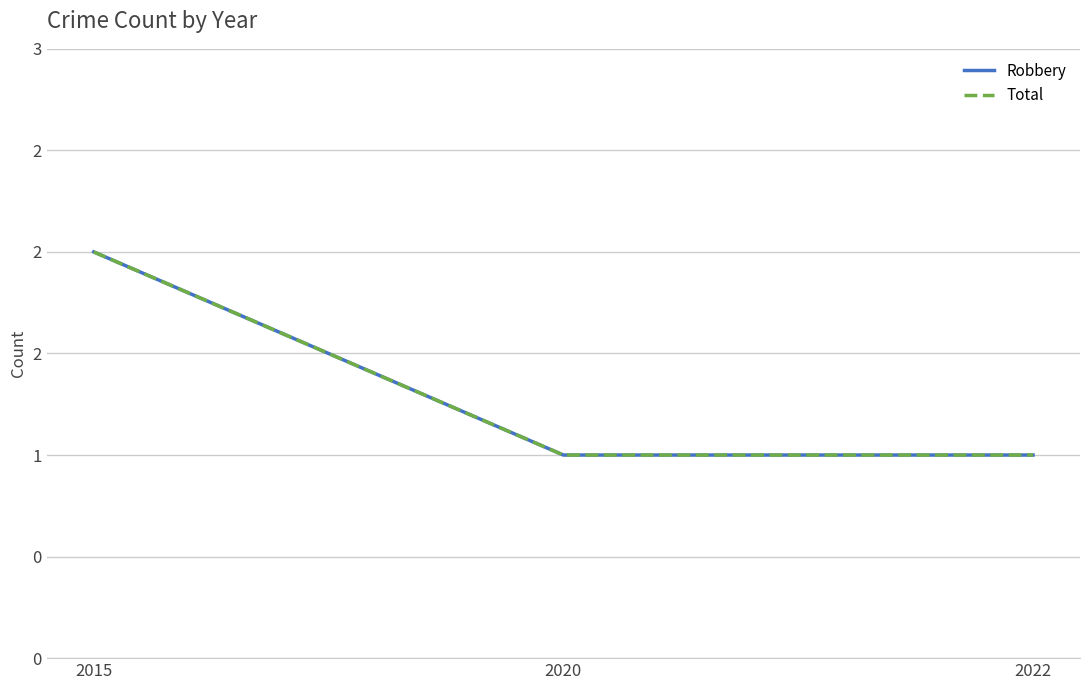

Does the chart have visible grid lines?

Yes